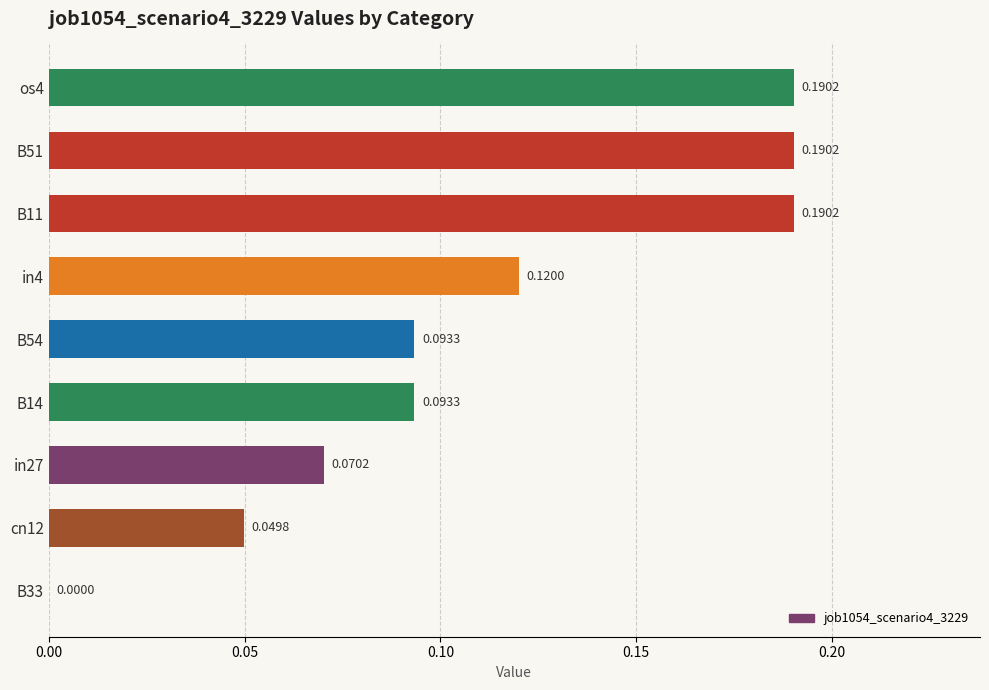

What is the change in value from in27 to B11?

+0.1